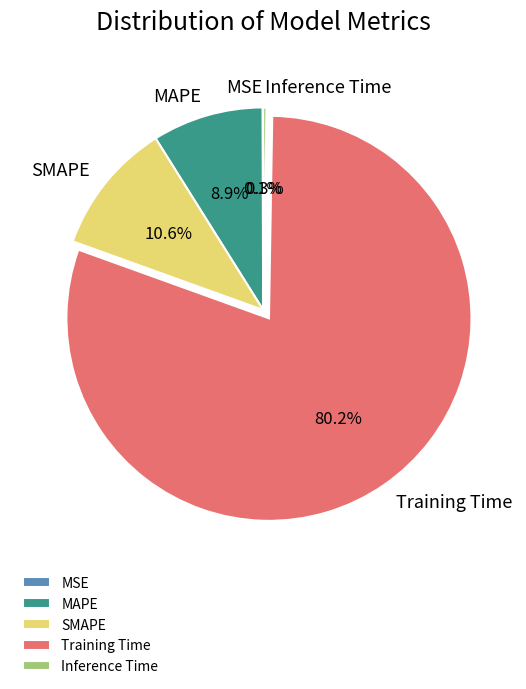

Which slice represents more than half of the pie?

Training Time